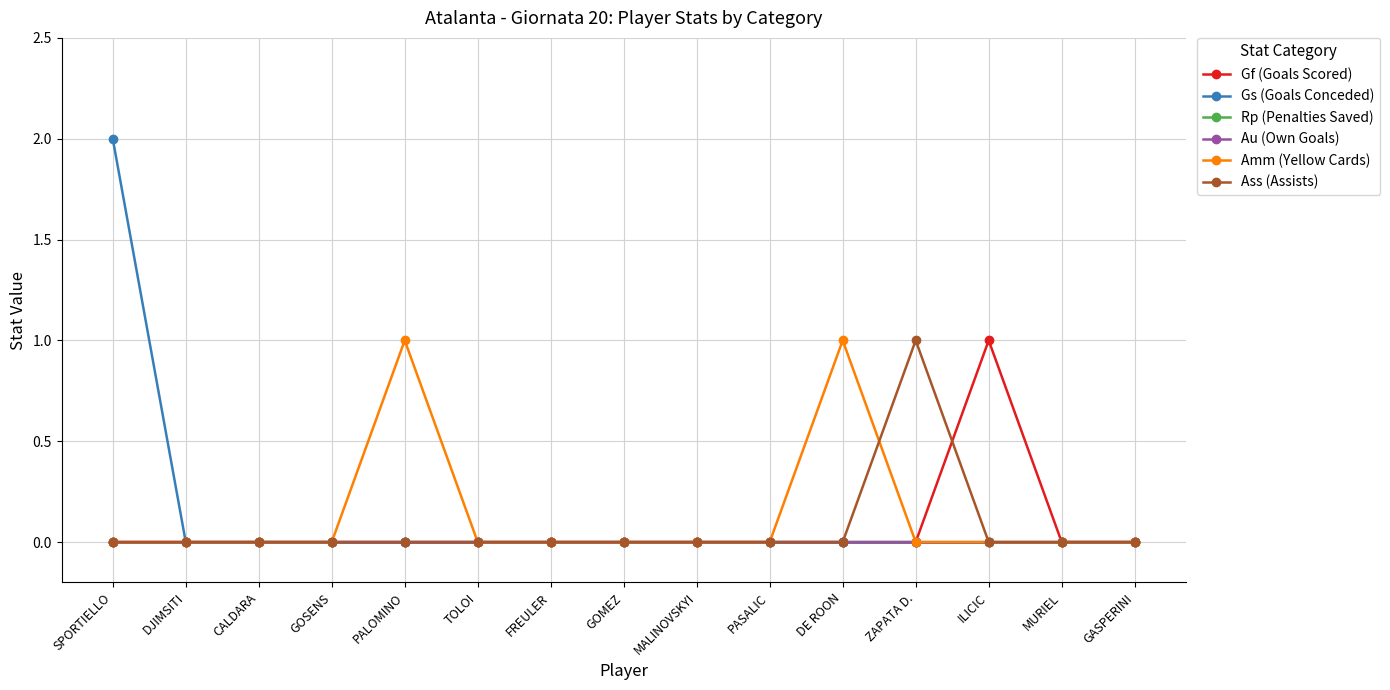

True or false: Amm (Yellow Cards) has more than 1 points higher than both neighbors.

True